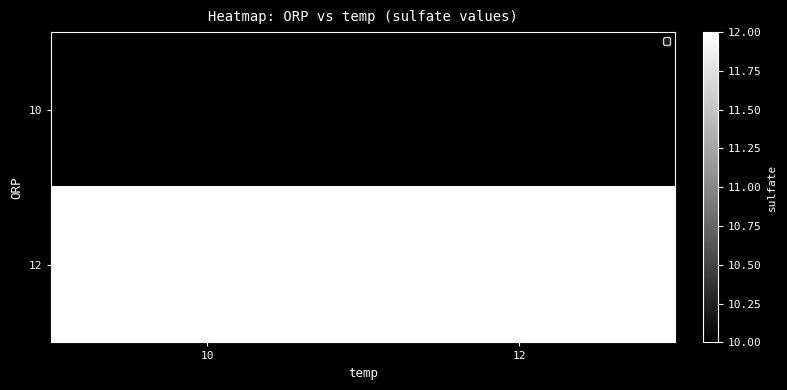

Reading left to right, list all the values displayed in this chart.

10: 10=10	12=10
12: 10=12	12=12